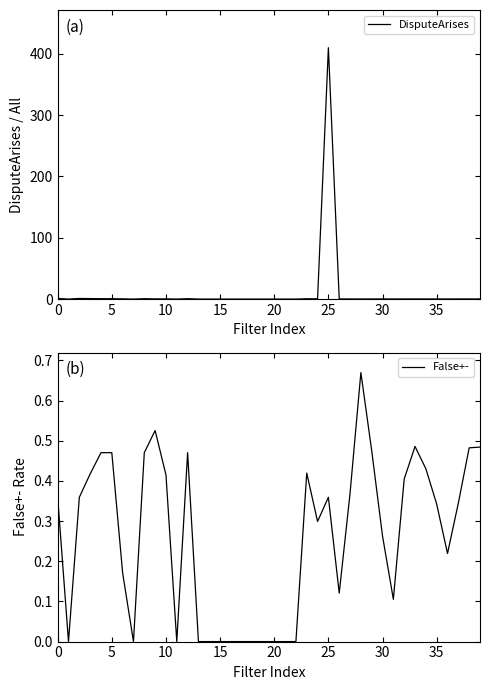

Where is the first local minimum for DisputeArises?

5